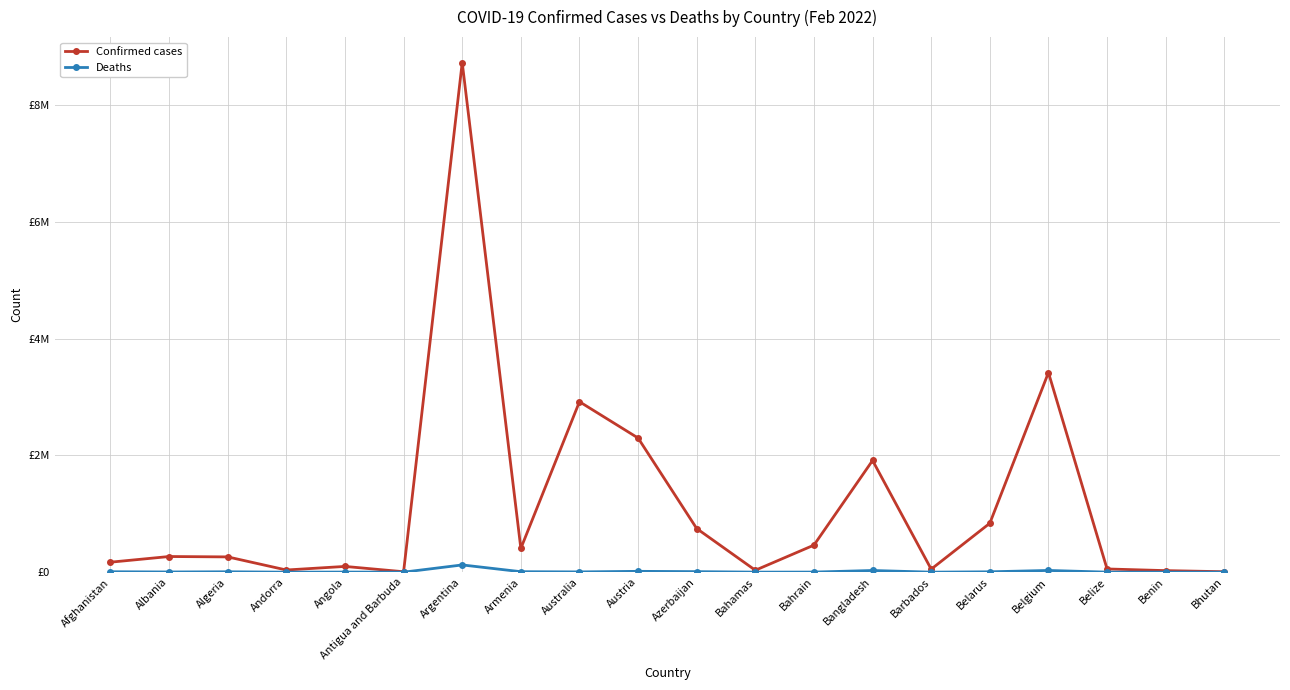

Does the chart have visible grid lines?

Yes